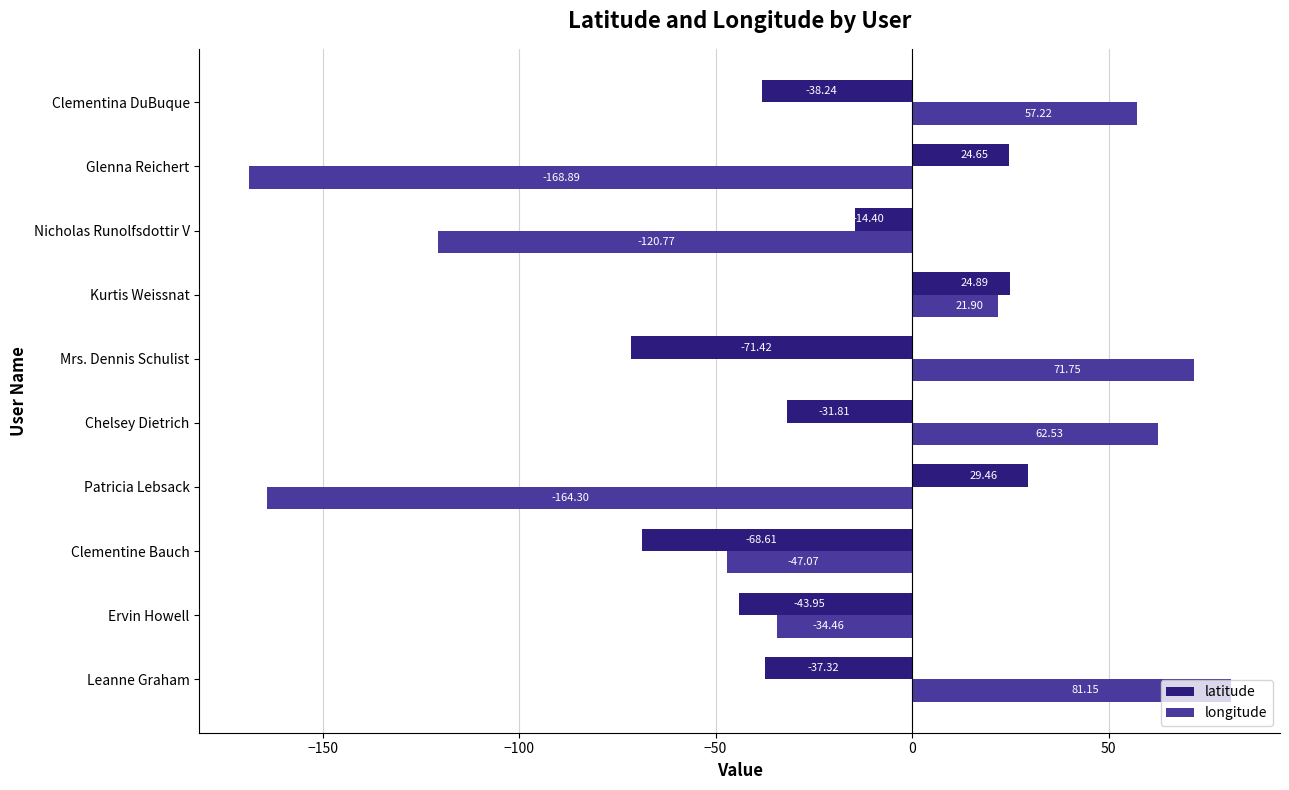

What is the sum of the longitude values at Leanne Graham and Mrs. Dennis Schulist?

152.9